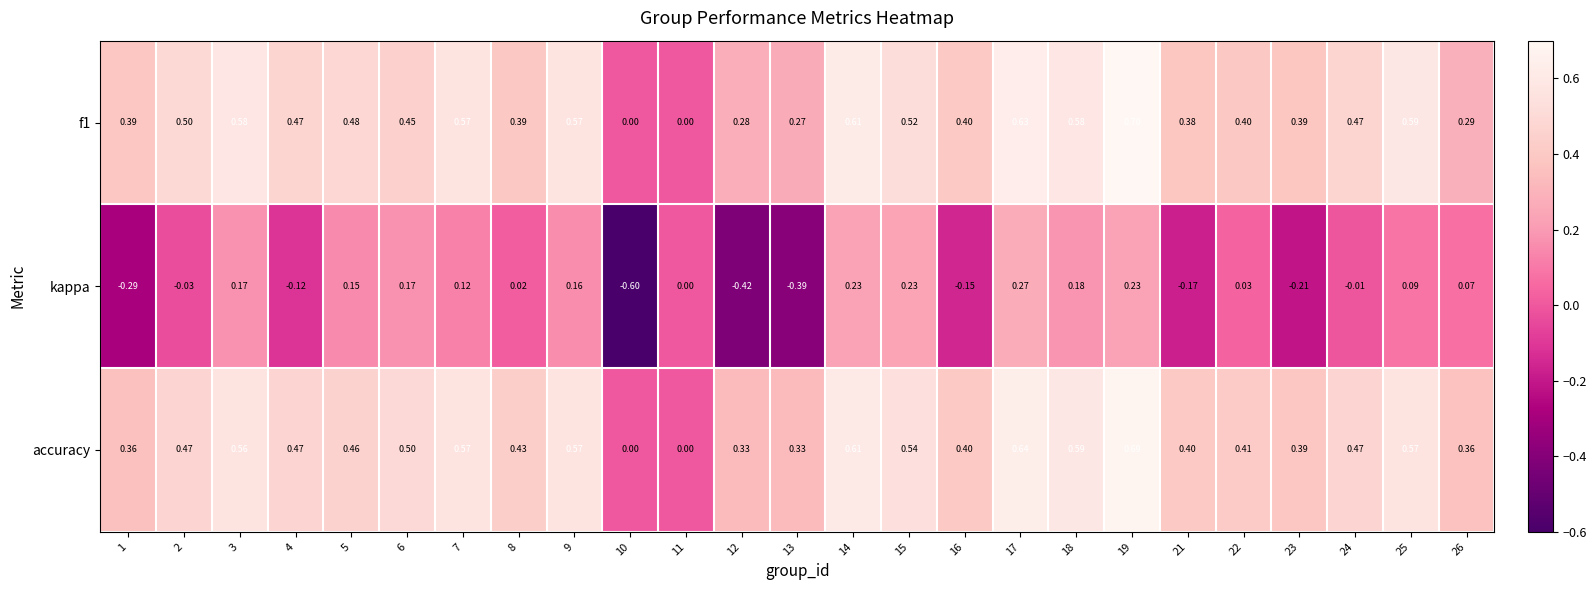

Which series has the largest total across all categories?

accuracy